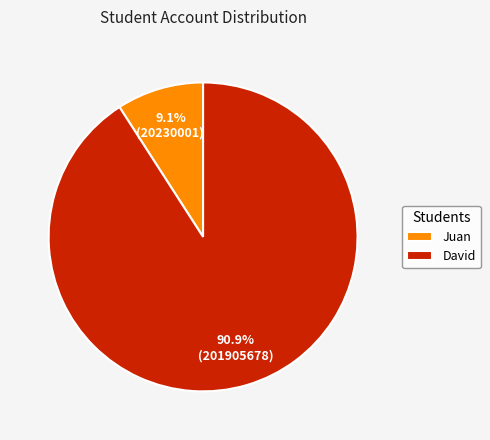

Is it true that David is 91% of the pie?

True